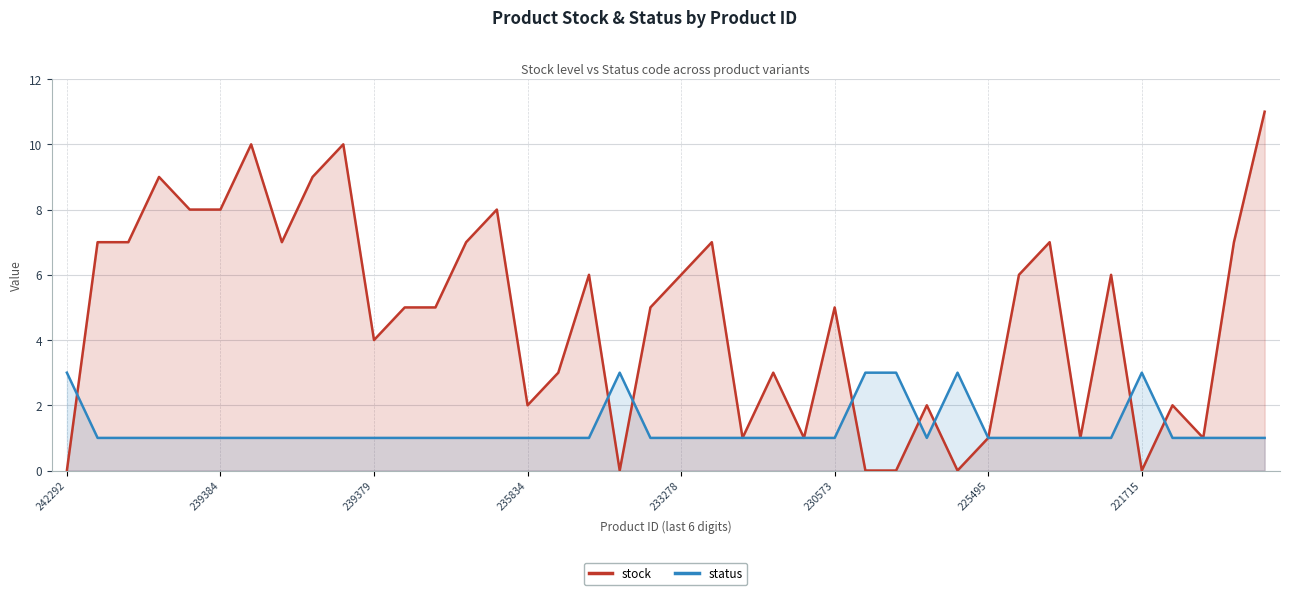

Is it true that stock equals 3 at 16?

True